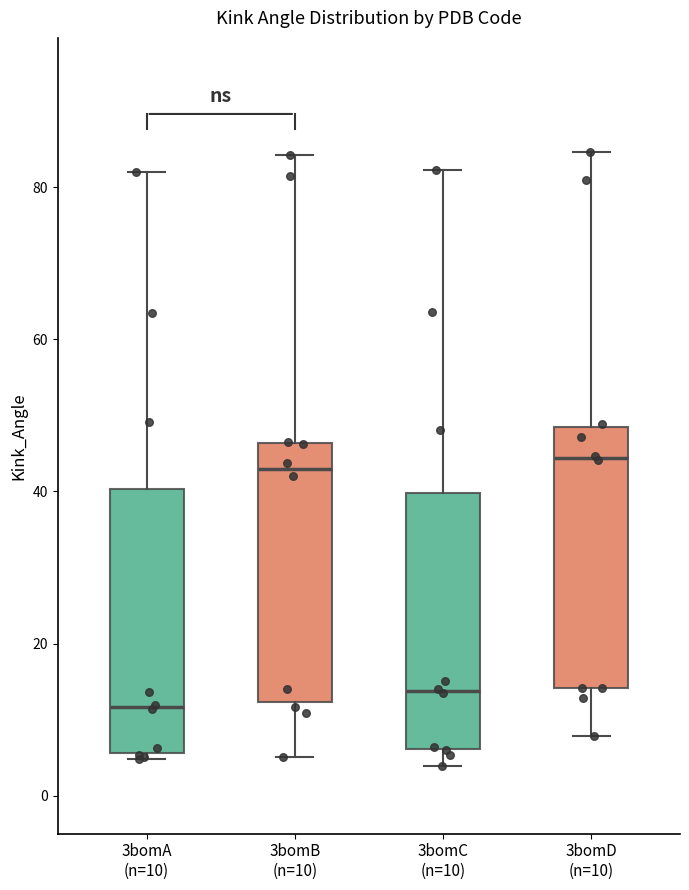

Reading left to right, transcribe this box plot: for each box, give where its median line is, the range the box spans, and where its two whiskers end, as read against the y-axis. The values are not printed on the chart, so give them approximately, as read against the axis.

3bomA (n=10): median 12, box 6 to 40, whiskers 4 to 82
3bomB (n=10): median 42, box 12 to 46, whiskers 6 to 84
3bomC (n=10): median 14, box 6 to 40, whiskers 4 to 82
3bomD (n=10): median 44, box 14 to 48, whiskers 8 to 84